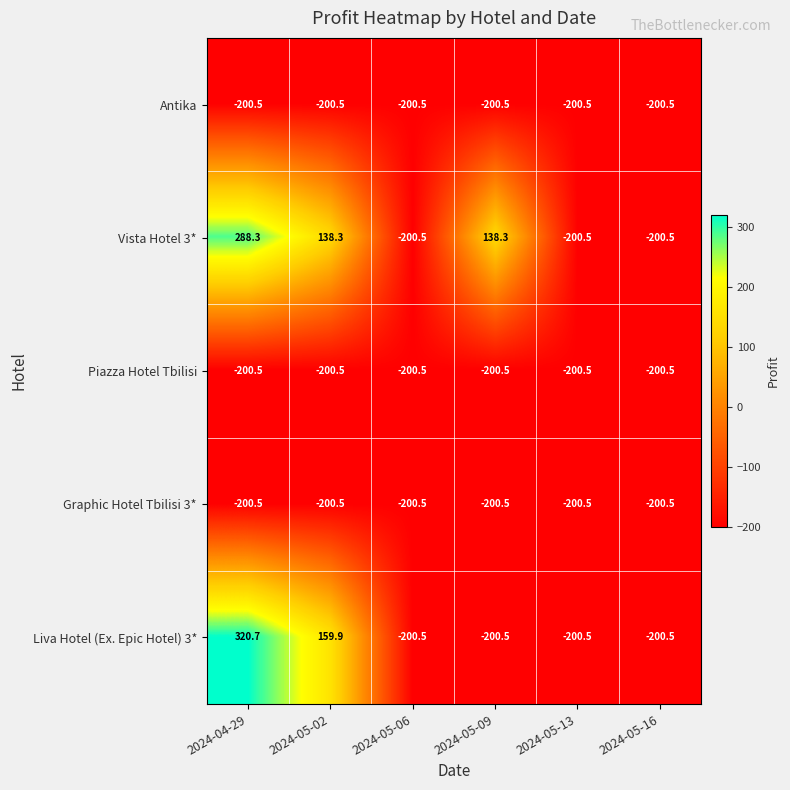

Reading left to right, list all the values displayed in this chart.

Antika: -200.5	-200.5	-200.5	-200.5	-200.5	-200.5
Vista Hotel 3*: 288.3	138.3	-200.5	138.3	-200.5	-200.5
Piazza Hotel Tbilisi: -200.5	-200.5	-200.5	-200.5	-200.5	-200.5
Graphic Hotel Tbilisi 3*: -200.5	-200.5	-200.5	-200.5	-200.5	-200.5
Liva Hotel (Ex. Epic Hotel) 3*: 320.7	159.9	-200.5	-200.5	-200.5	-200.5